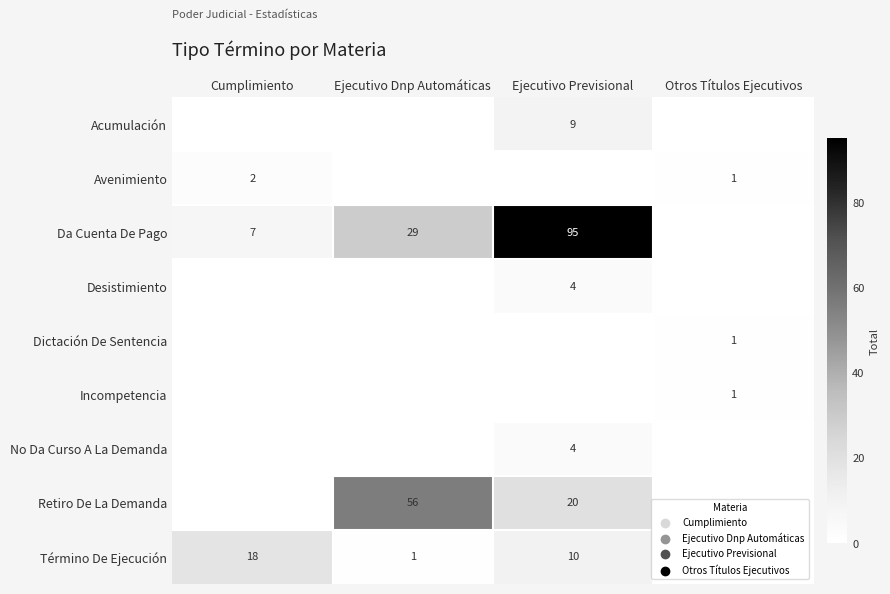

What is the difference between the highest and lowest values at Cumplimiento?

18